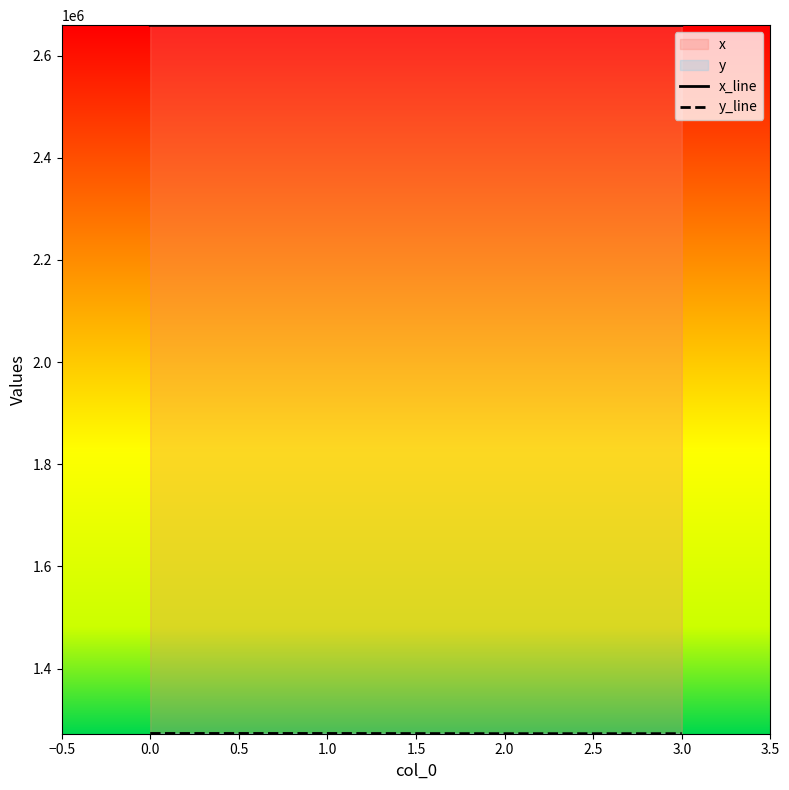

In y_line, how many points are higher than both neighbors (excluding endpoints)?

1